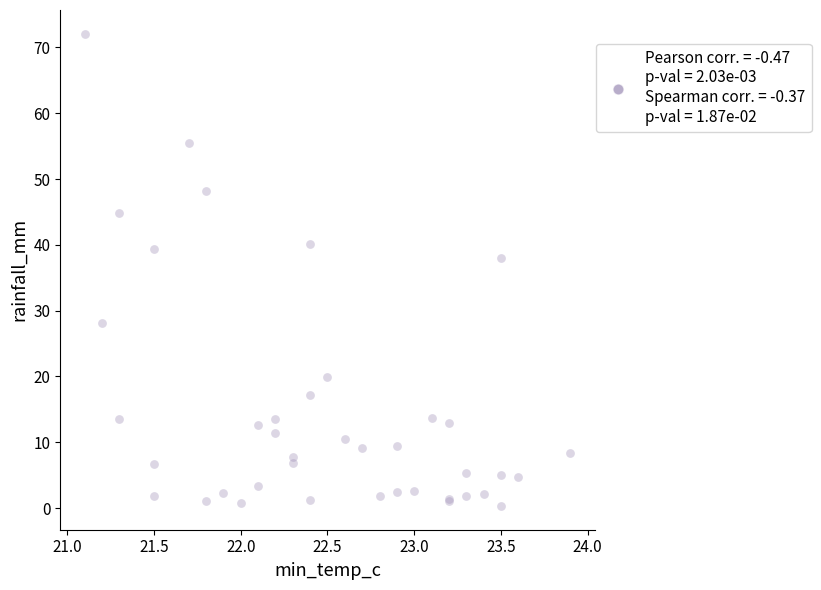

What Y value in the scatter plot is closest to 36?

38.0